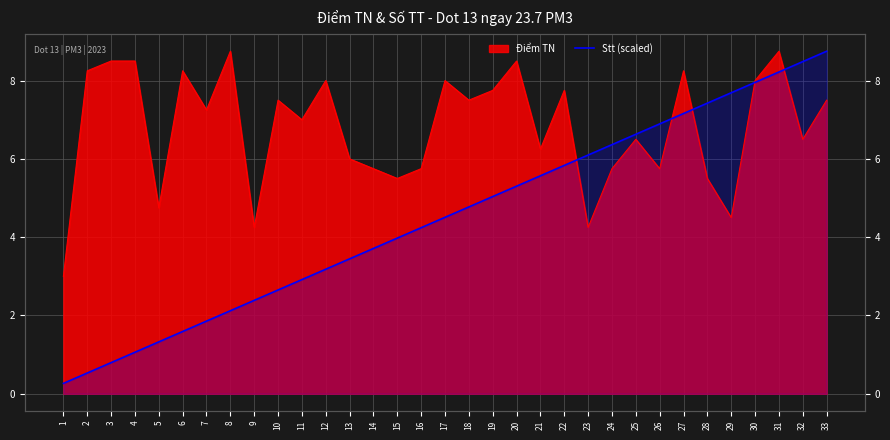

How many lines are shown in the chart?

1